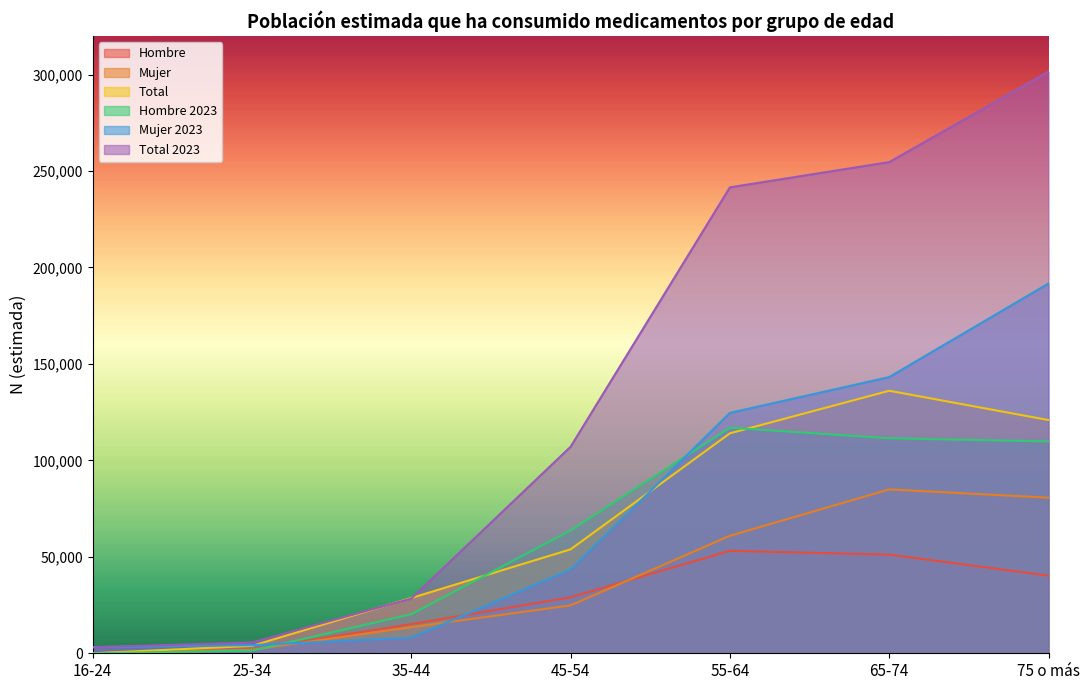

What are all the series names shown in the legend?

Hombre, Mujer, Total, Hombre 2023, Mujer 2023, Total 2023